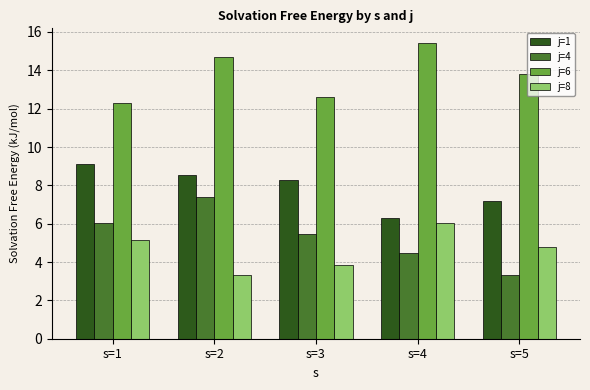

What is the value of the j=6 bar at the 2nd from the left?

14.7